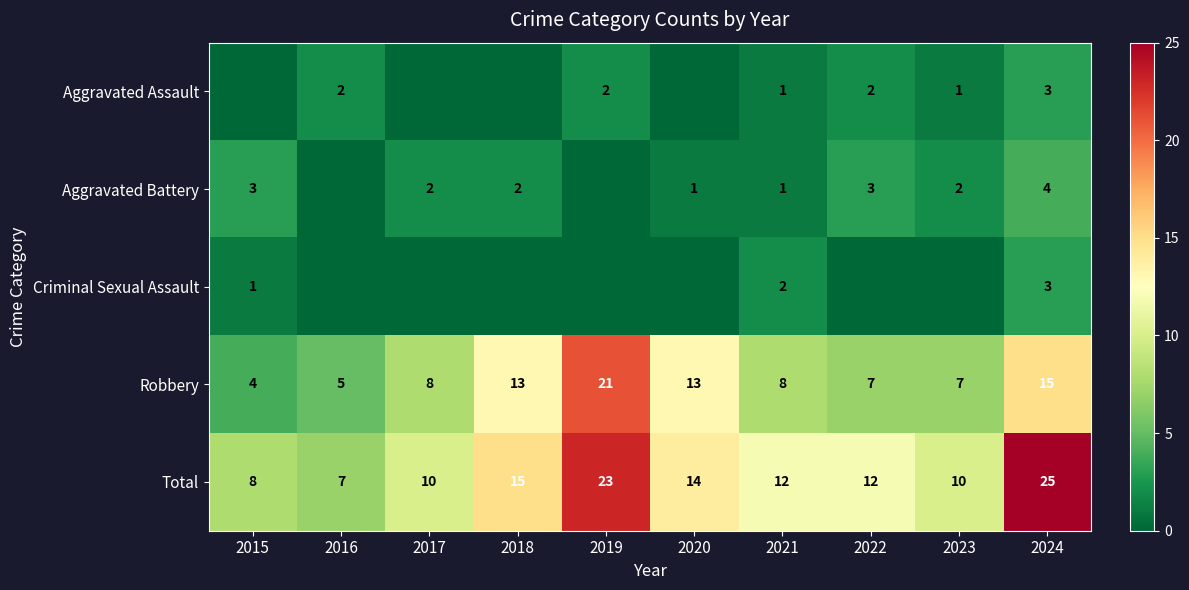

What is the difference between the highest and lowest values at 2024?

22